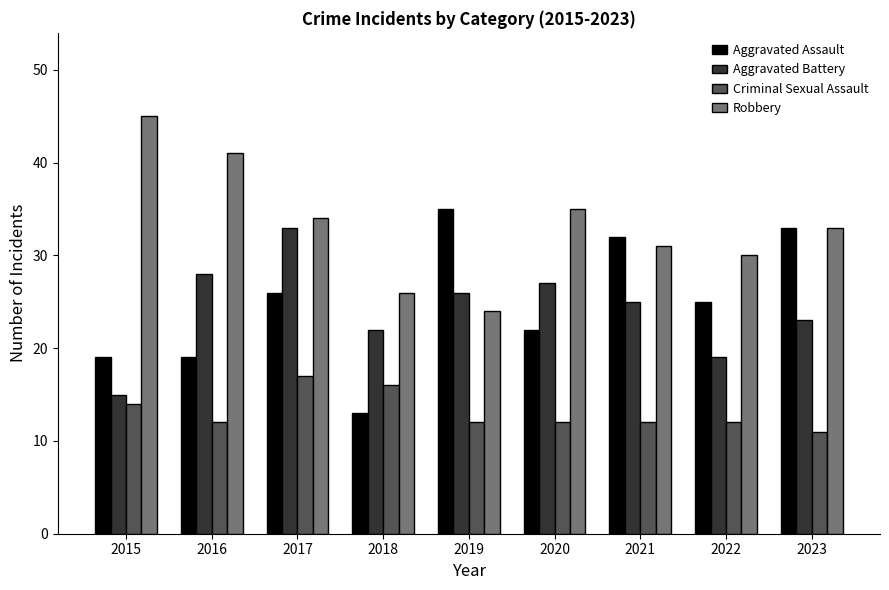

What is the spread (max minus min) of values at 2020?

23